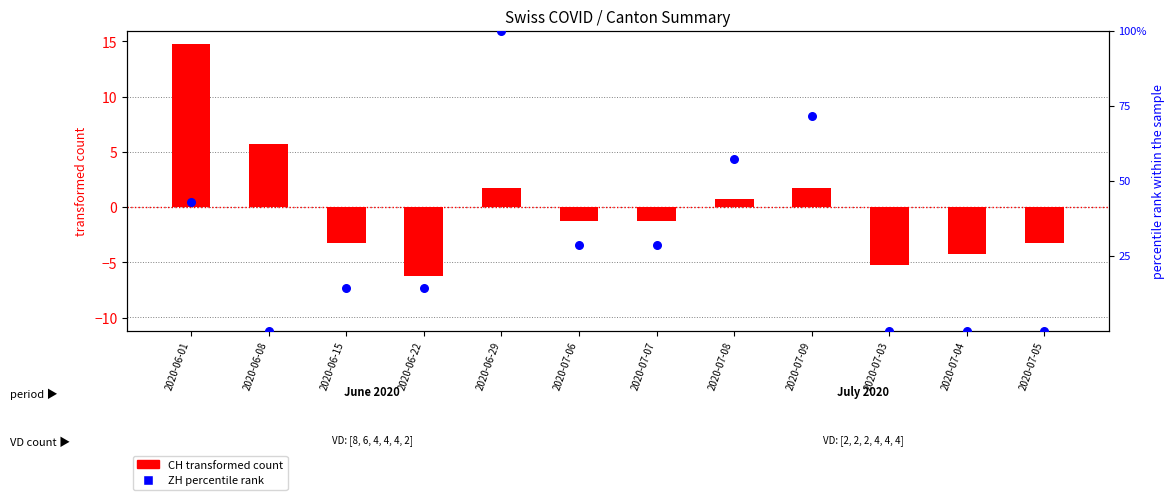

Which series reaches the minimum Y coordinate?

CH (transformed count)